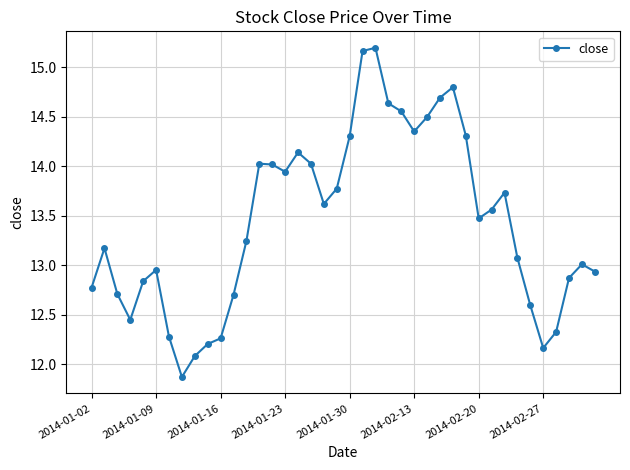

What is the smallest value displayed?

11.9